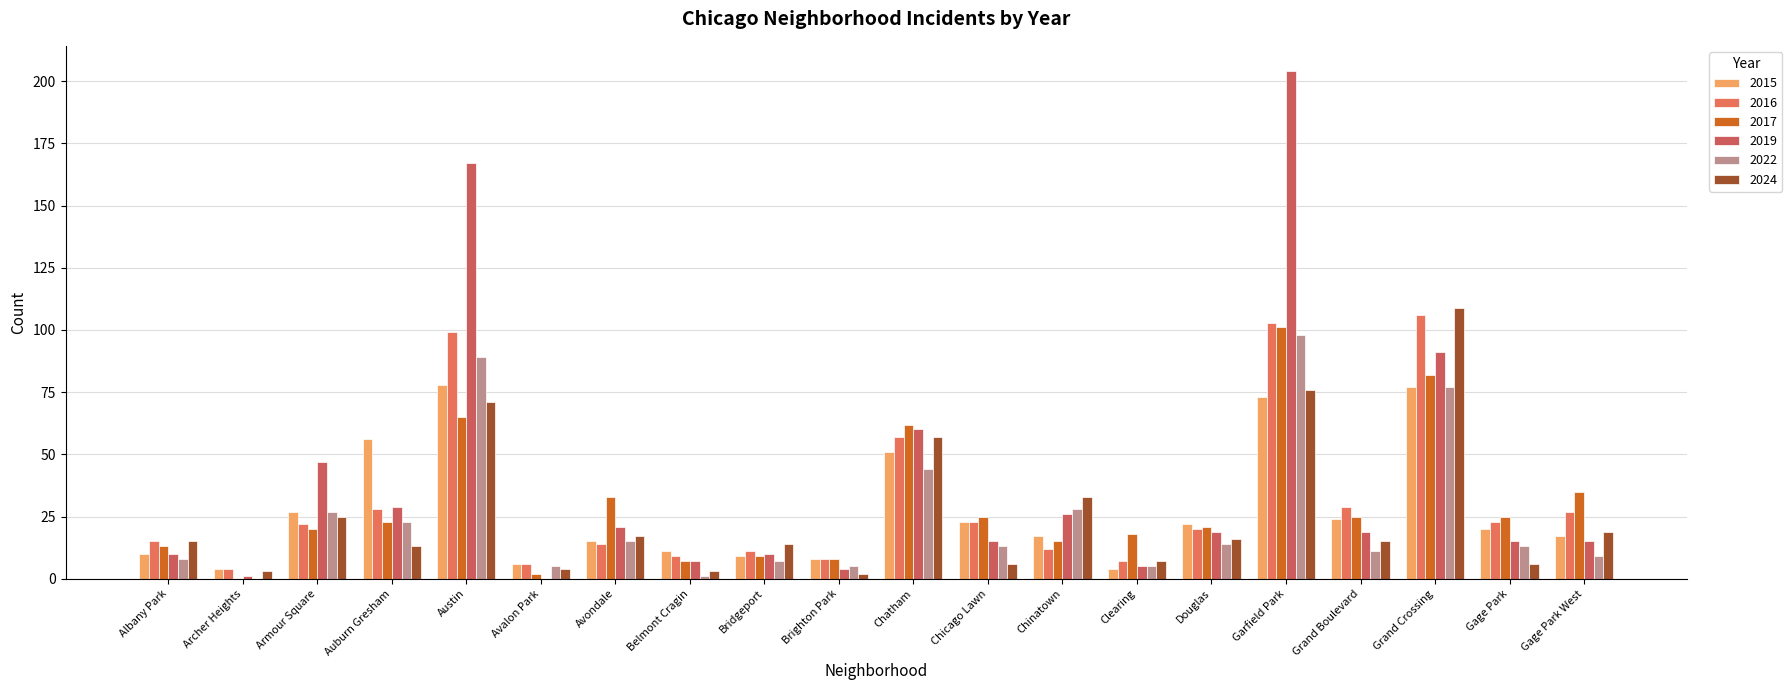

Are the bars grouped side by side (vs. stacked)?

Yes